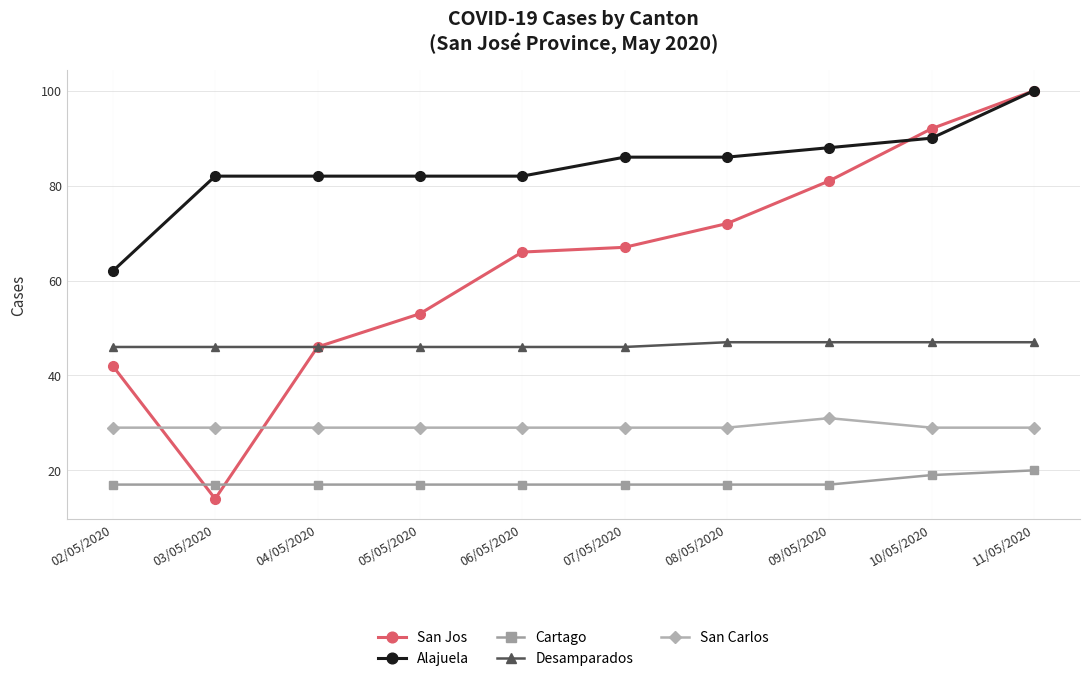

What are all the series names shown in the legend?

San Jos, Alajuela, Cartago, Desamparados, San Carlos